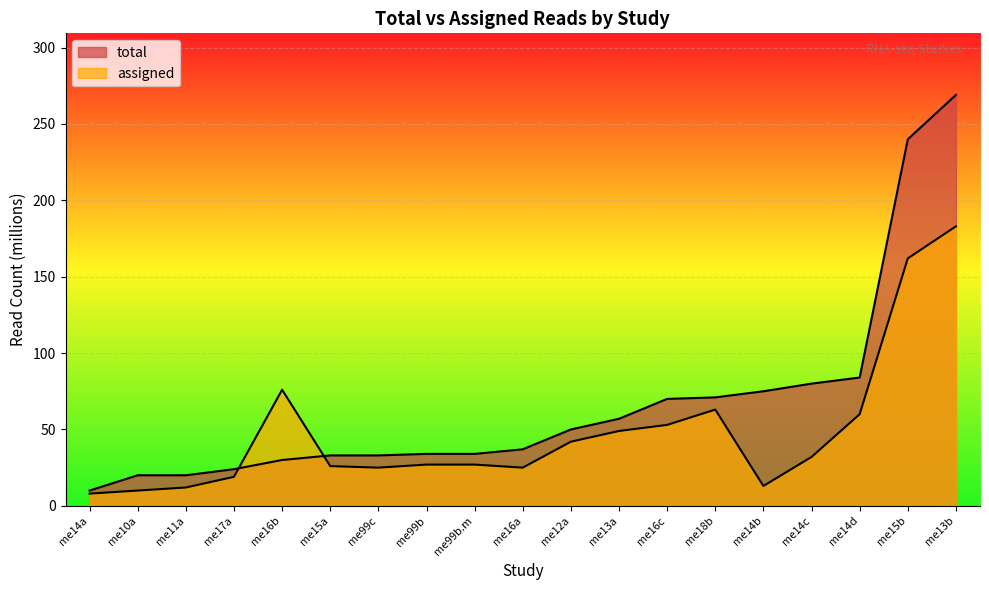

At which category does the chart reach its minimum across all series?

me14a